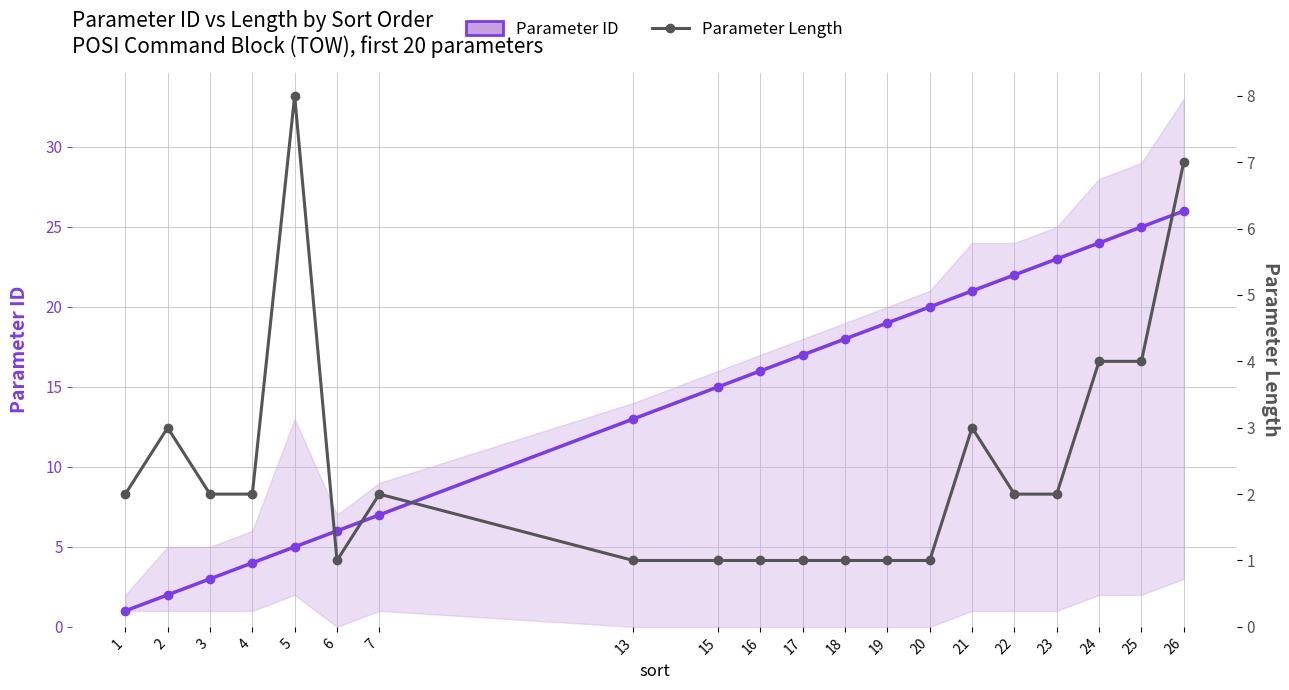

Rank the series by their average value, from lowest to highest.

Parameter Length, Parameter ID